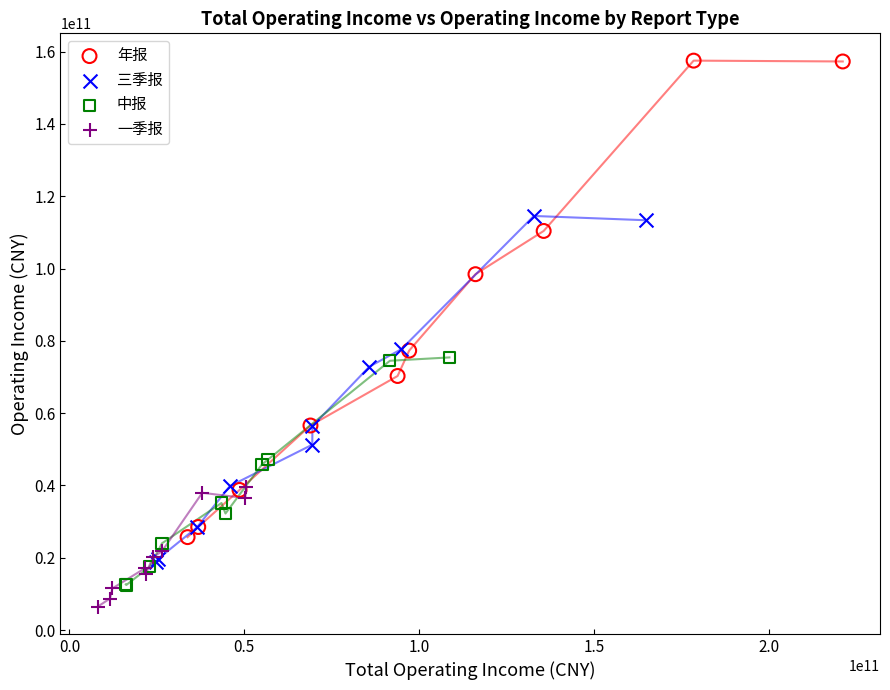

Which series has the largest Y range (max minus min)?

年报